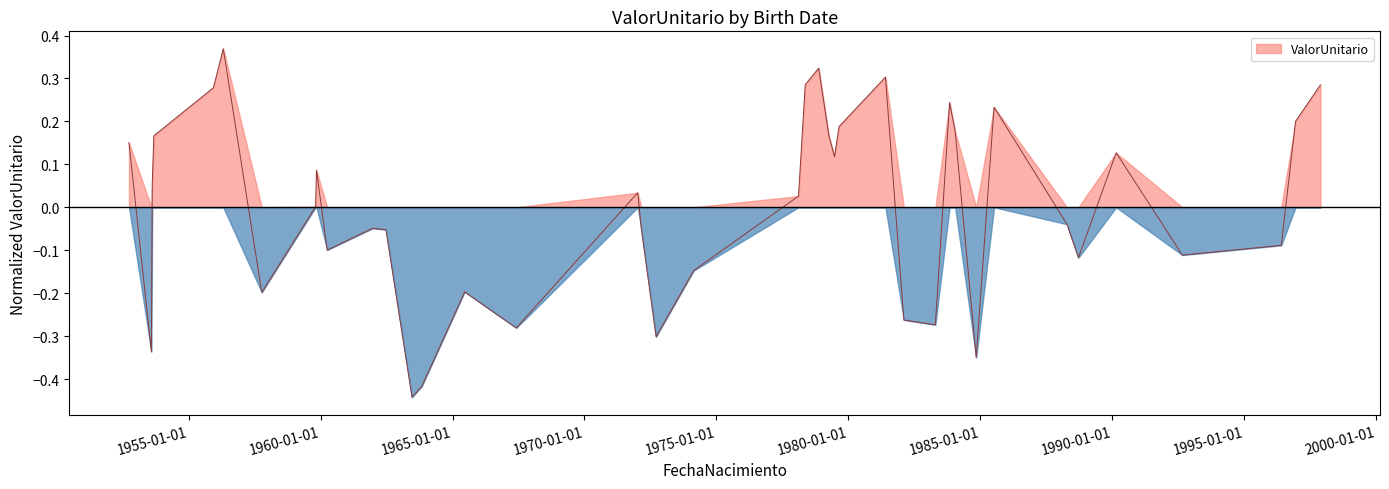

What is the change in value from 1953-08-04 to 1965-06-18?

+0.1